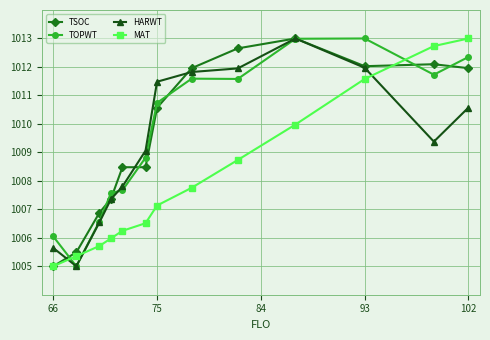

After their last crossing, which series has the higher values: TOPWT or MAT?

MAT